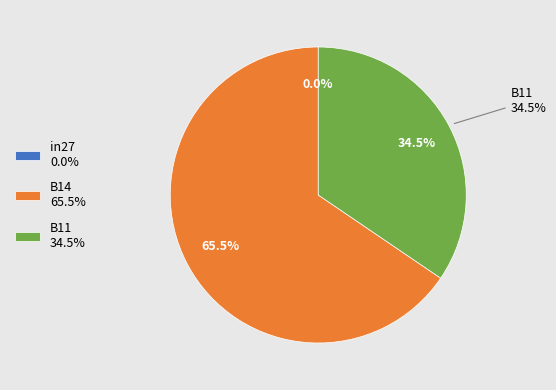

Count the number of slices in the pie.

3